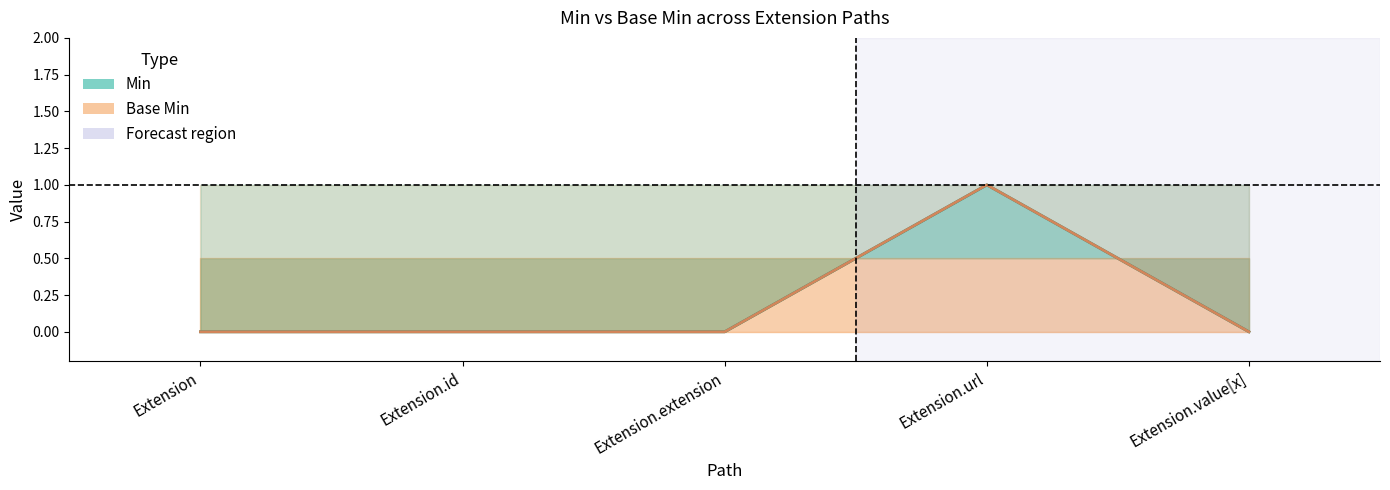

How many categories are shown in the chart?

5